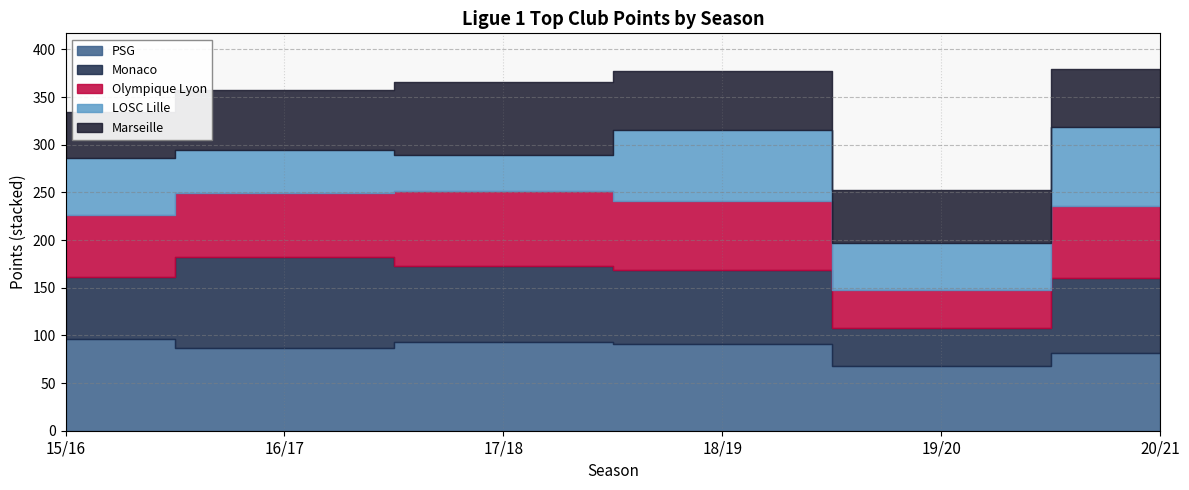

True or false: Marseille and PSG intersect in this chart.

False